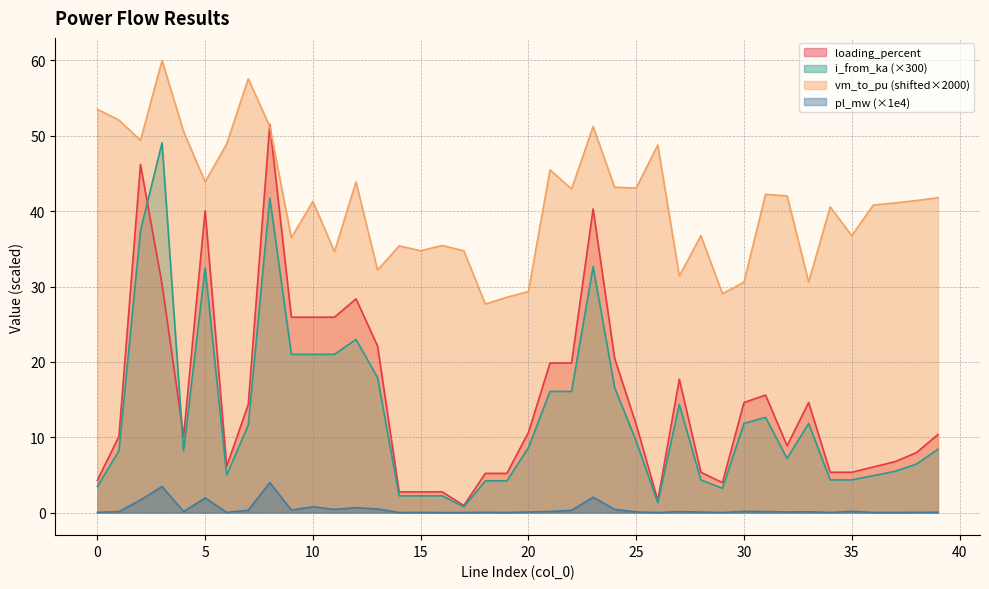

What is the difference between the maximum and second lowest values in the i_from_ka series?

47.8